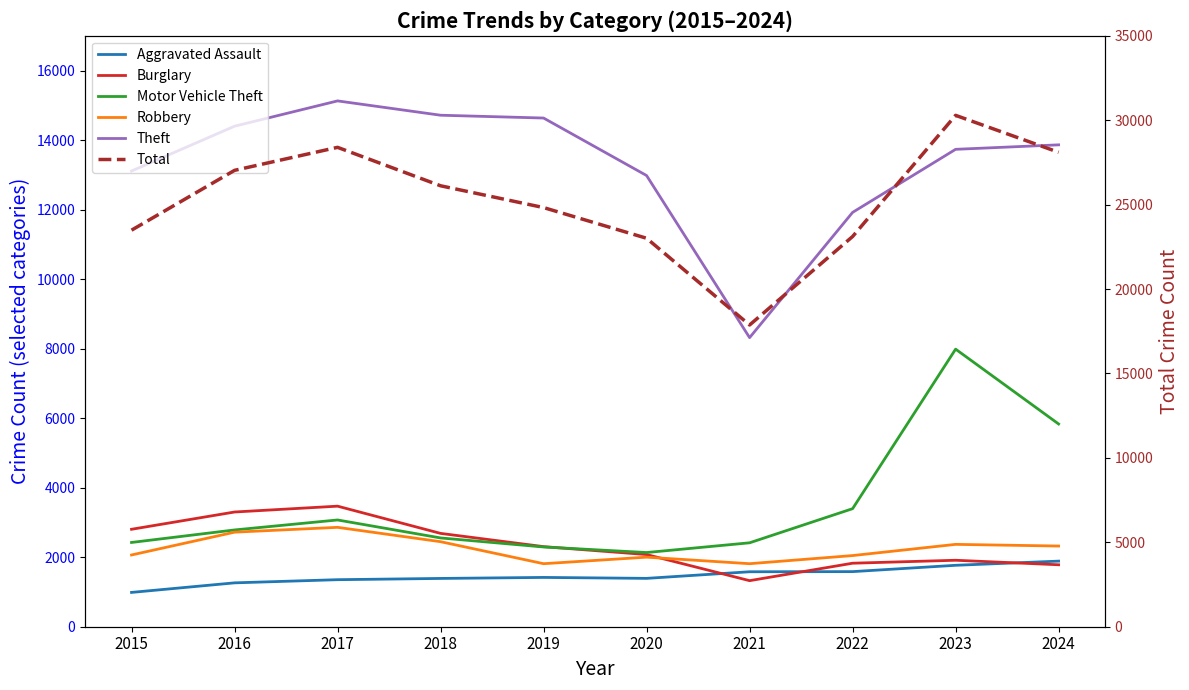

What is the difference between the maximum and second lowest values in the Theft series?

3207